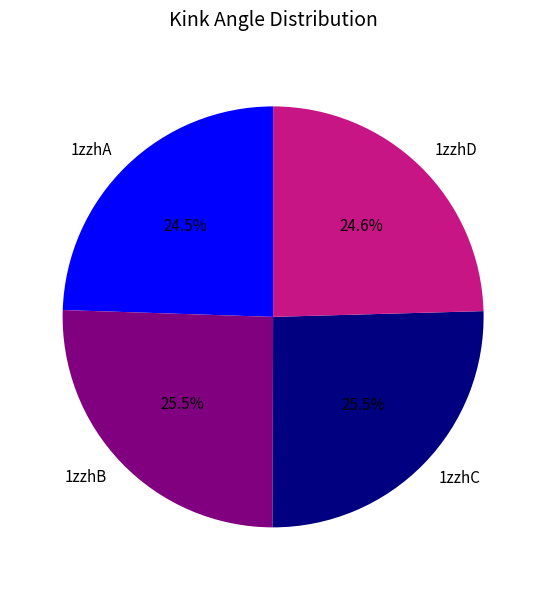

What percentage do 1zzhD and 1zzhB together represent?

50.0%